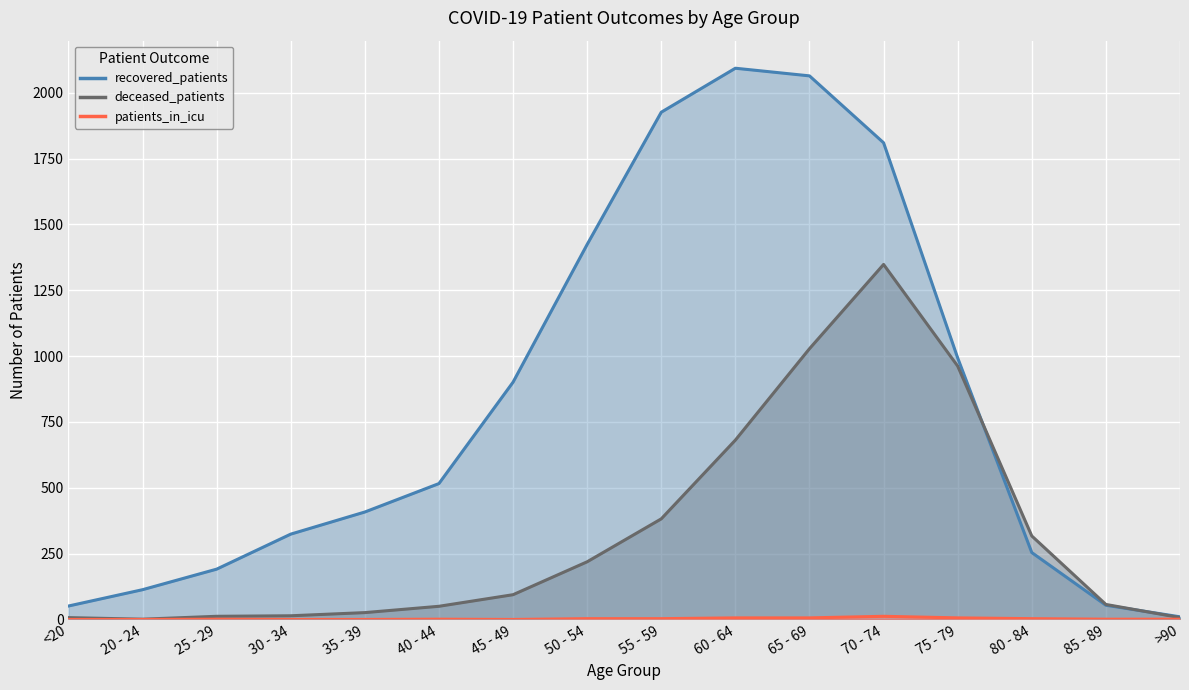

Reading right to left, what are all the values shown in this chart?

recovered_patients: >90=10	85 - 89=54	80 - 84=254	75 - 79=993	70 - 74=1810	65 - 69=2064	60 - 64=2093	55 - 59=1926	50 - 54=1424	45 - 49=901	40 - 44=516	35 - 39=408	30 - 34=324	25 - 29=191	20 - 24=113	<20=51
deceased_patients: >90=7	85 - 89=57	80 - 84=317	75 - 79=962	70 - 74=1348	65 - 69=1028	60 - 64=681	55 - 59=382	50 - 54=219	45 - 49=94	40 - 44=50	35 - 39=26	30 - 34=14	25 - 29=12	20 - 24=1	<20=7
patients_in_icu: >90=1	85 - 89=1	80 - 84=3	75 - 79=6	70 - 74=12	65 - 69=6	60 - 64=6	55 - 59=3	50 - 54=3	45 - 49=0	40 - 44=1	35 - 39=0	30 - 34=0	25 - 29=1	20 - 24=0	<20=0